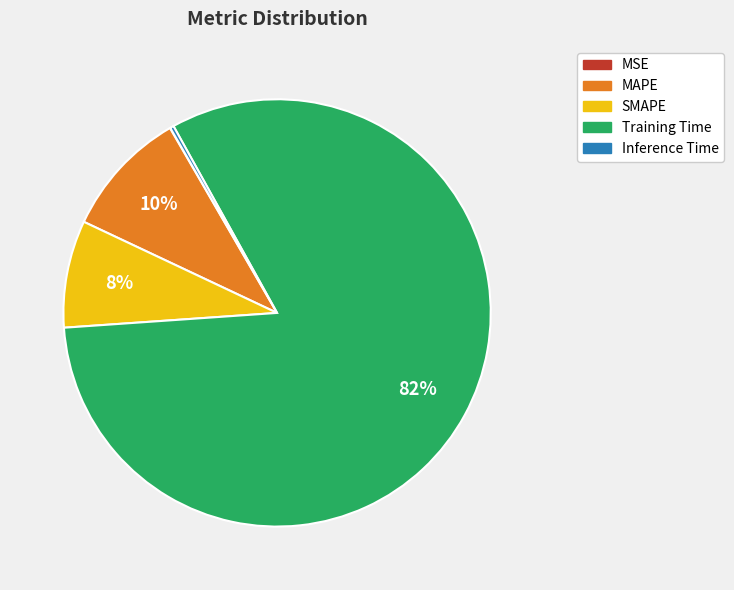

Combined, do MAPE and Training Time account for over 50%?

Yes